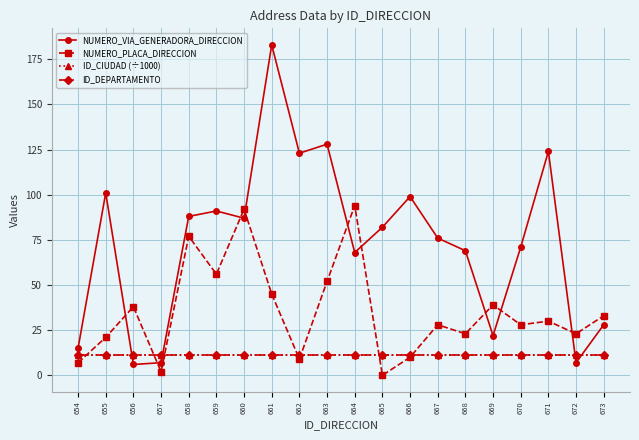

True or false: ID_DEPARTAMENTO and NUMERO_PLACA_DIRECCION intersect in this chart.

True